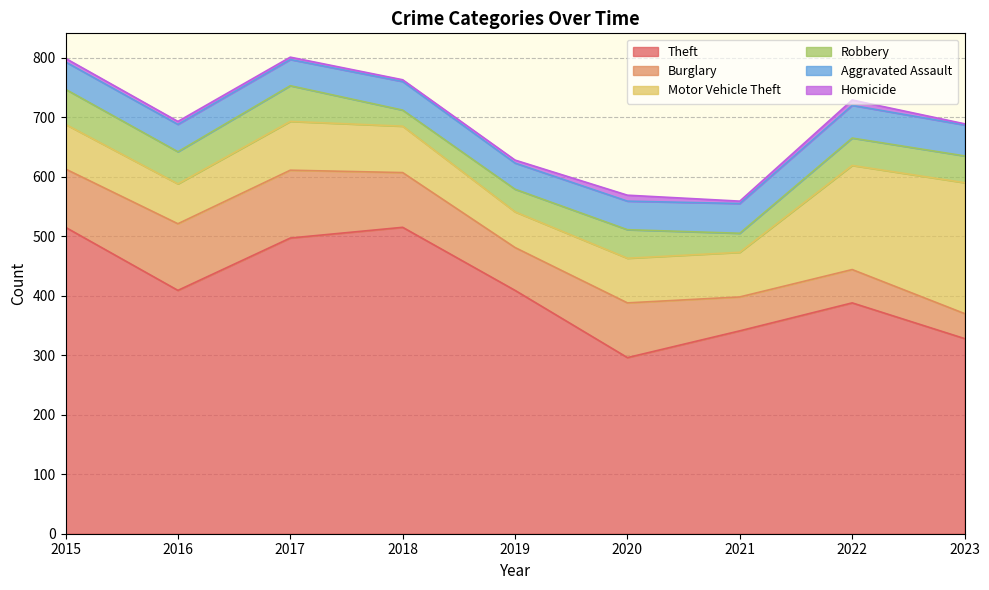

List the labels in order of Aggravated Assault value, largest first.

2022, 2023, 2021, 2018, 2020, 2015, 2016, 2017, 2019